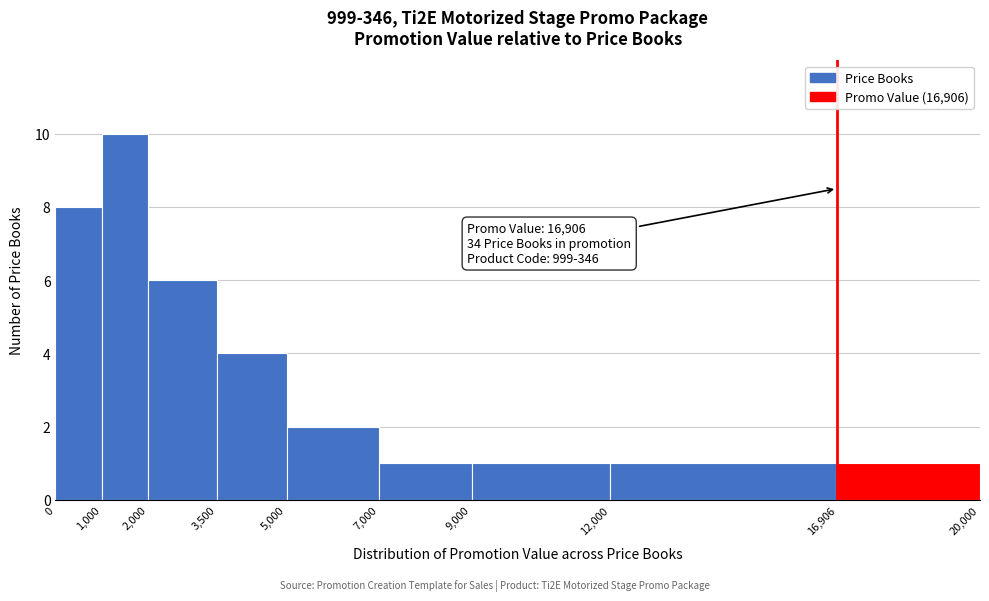

Over which range of the x-axis is the bar tallest?

1,000 to 2,000